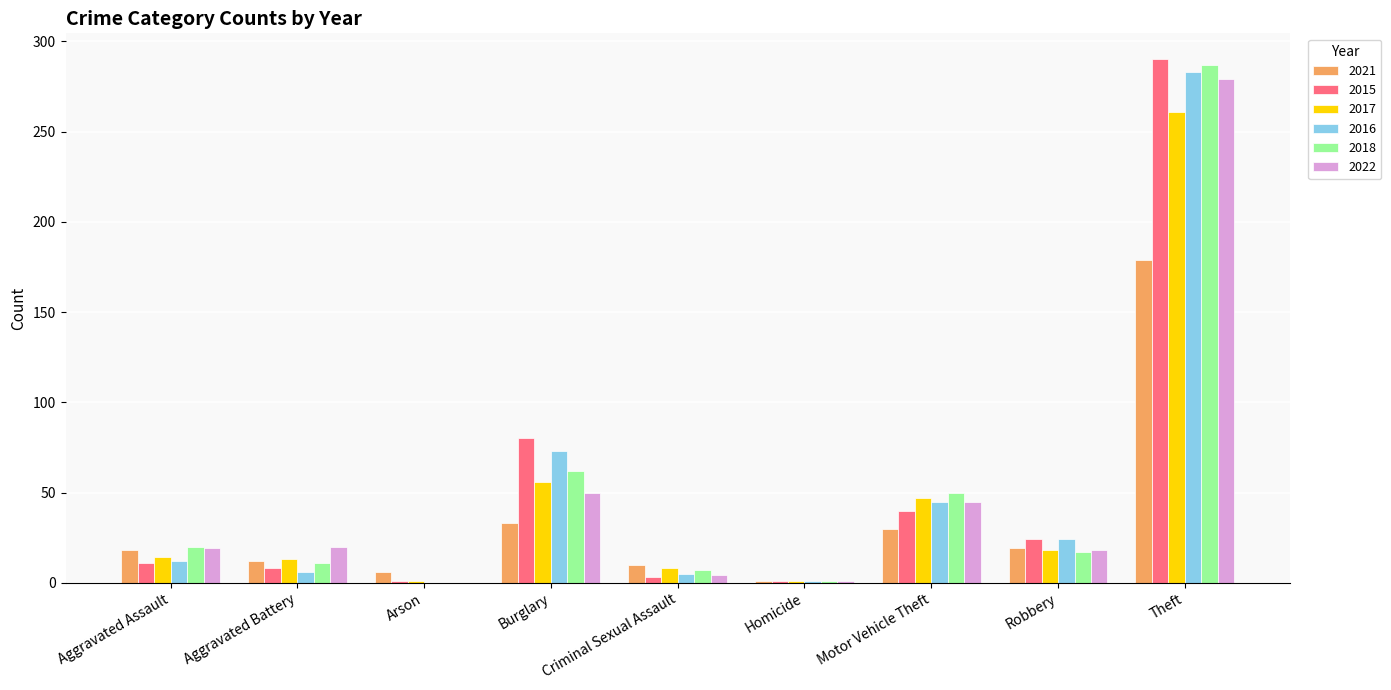

Which series changed the most between Aggravated Assault and Theft?

2015